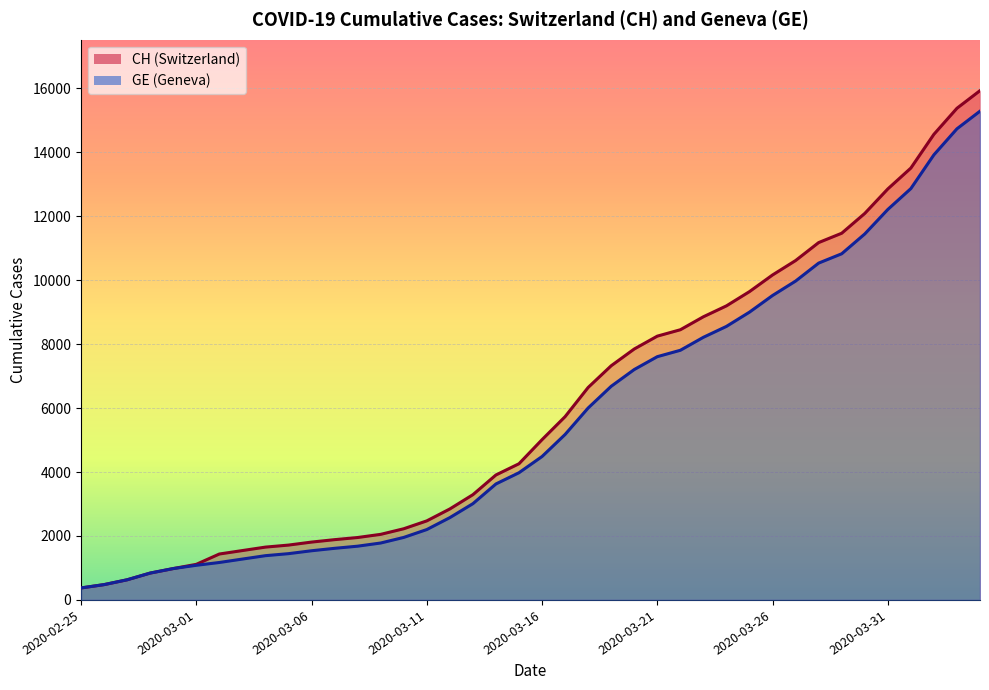

True or false: GE has more than 0 interior local peaks.

False